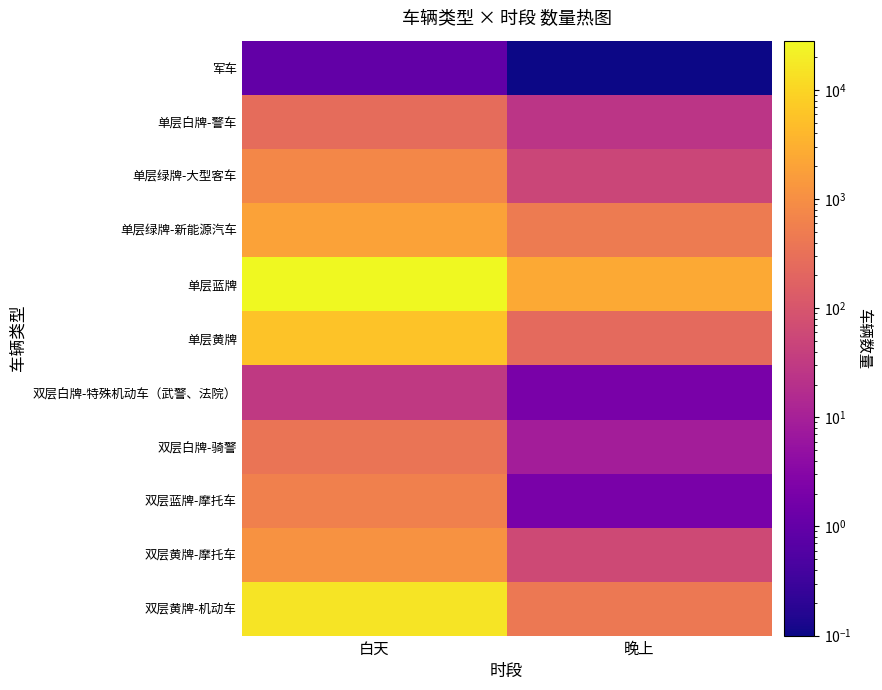

Between 白天 and 晚上, which is larger?

白天